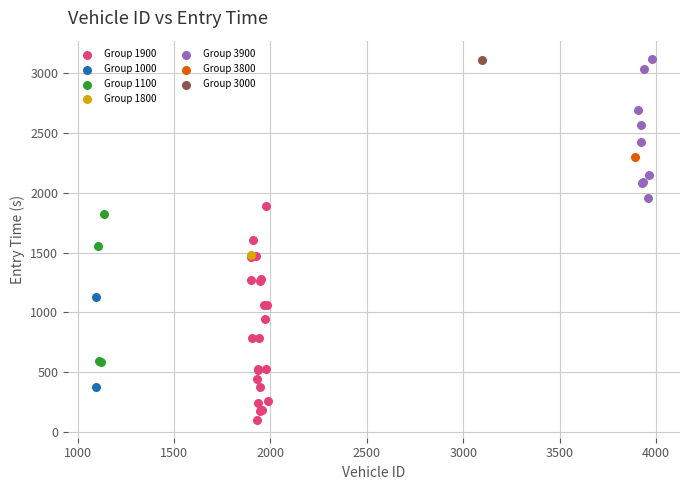

What are all the series names shown in the legend?

Group 1900, Group 1000, Group 1100, Group 1800, Group 3900, Group 3800, Group 3000